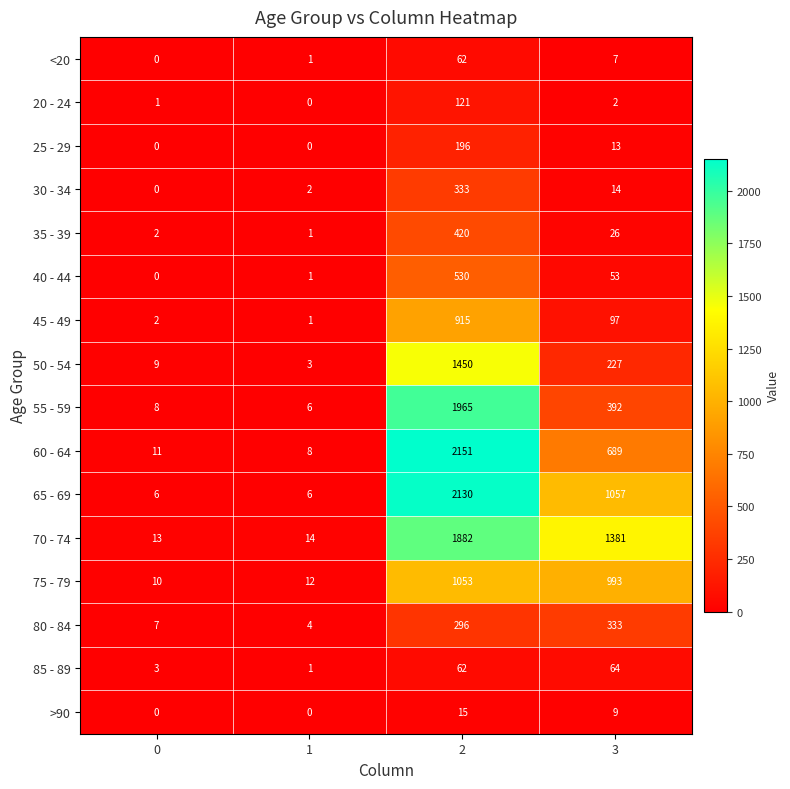

What is the minimum value for 50 - 54?

3